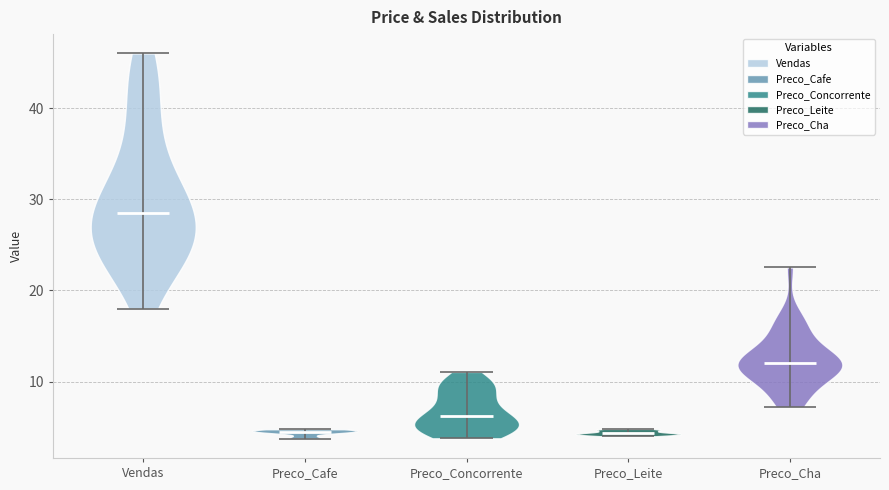

Reading left to right, read every violin against the y-axis: where its median line is, and the lowest and highest points it reaches. The values are not printed on the chart, so give them approximately, as read against the axis.

Vendas: median line 29, lowest point 18, highest point 46
Preco_Cafe: median line 4, lowest point 4, highest point 5
Preco_Concorrente: median line 6, lowest point 4, highest point 11
Preco_Leite: median line 4, lowest point 4, highest point 5
Preco_Cha: median line 12, lowest point 7, highest point 23